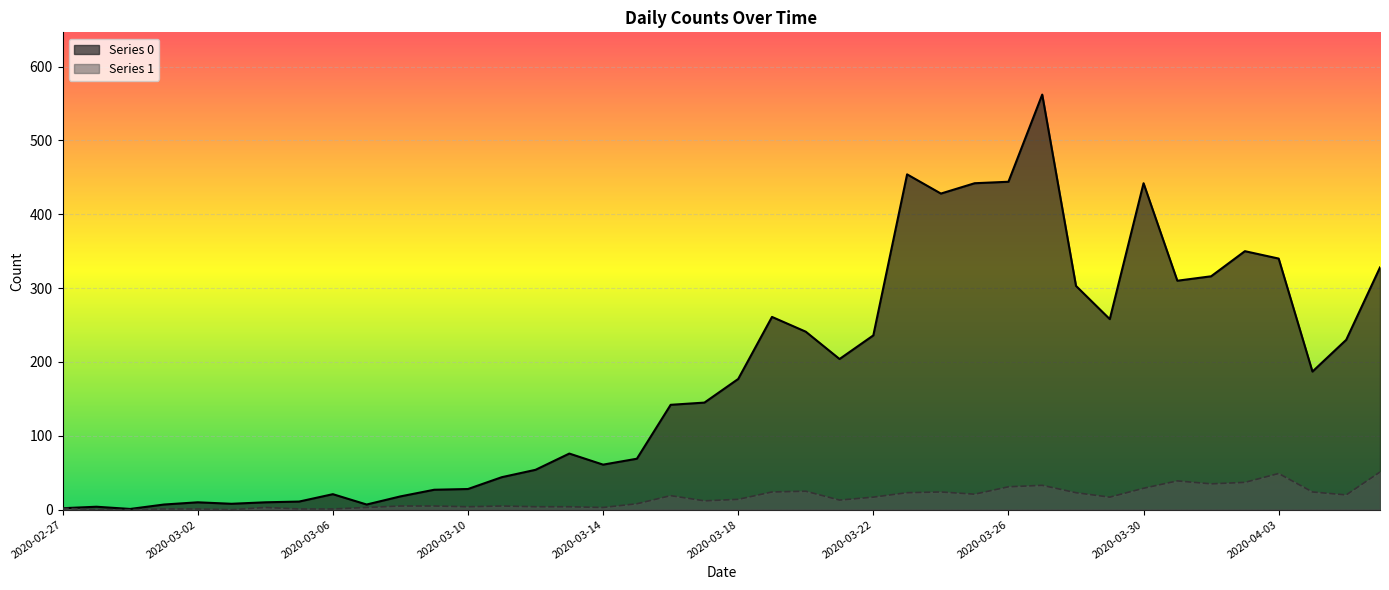

True or false: Series 1 and Series 0 intersect in this chart.

False